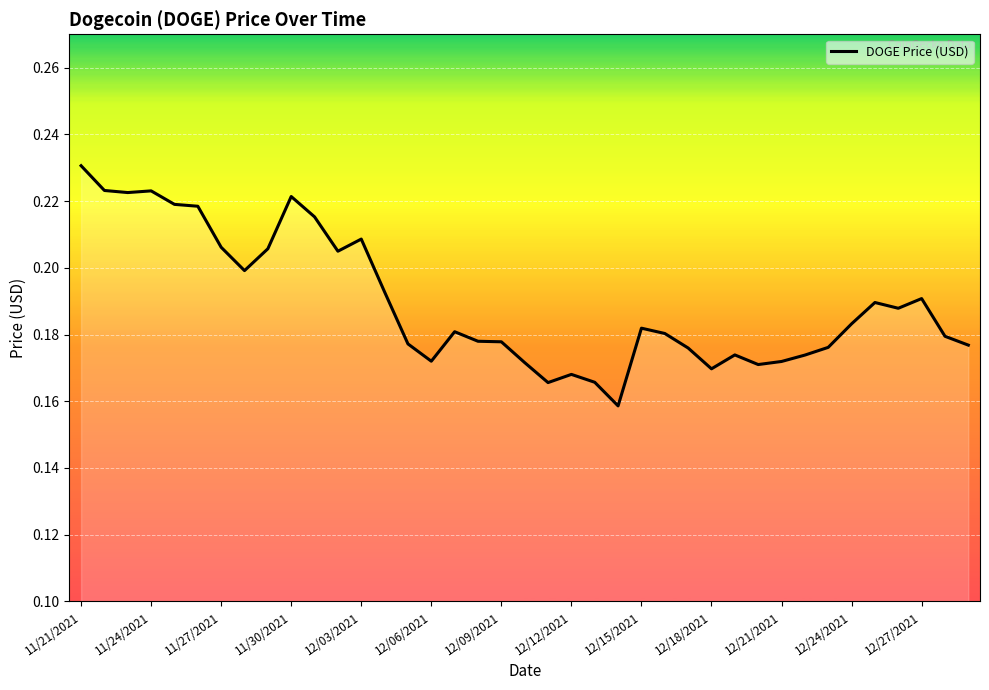

Count the number of data series in this chart.

1